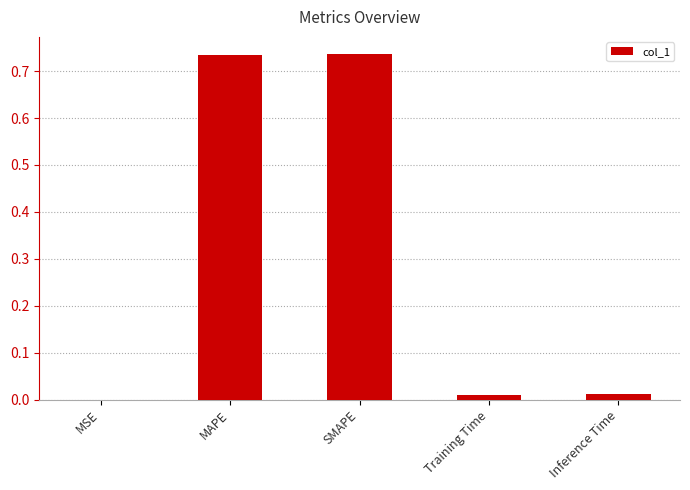

True or false: the data shows 0.0 at Training Time.

True